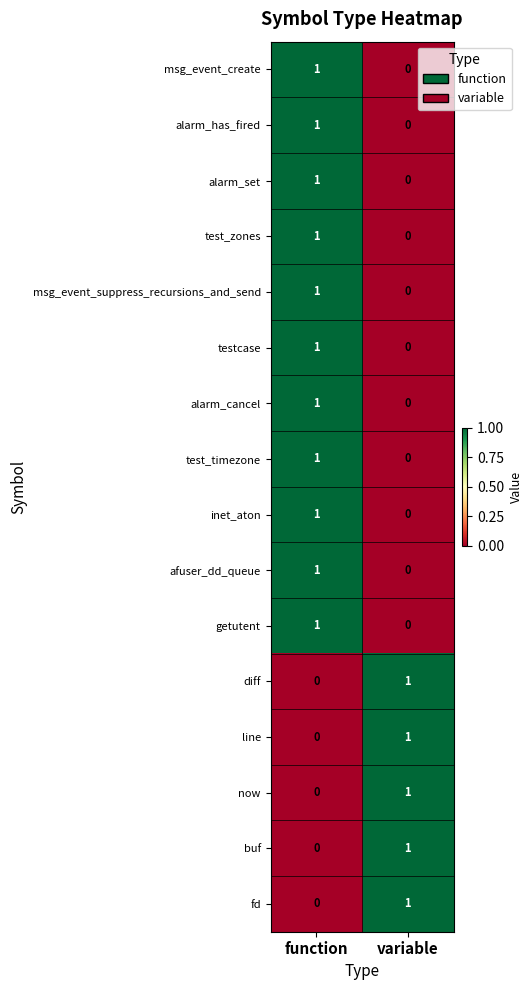

Which category has the highest value in the msg_event_suppress_recursions_and_send series?

function